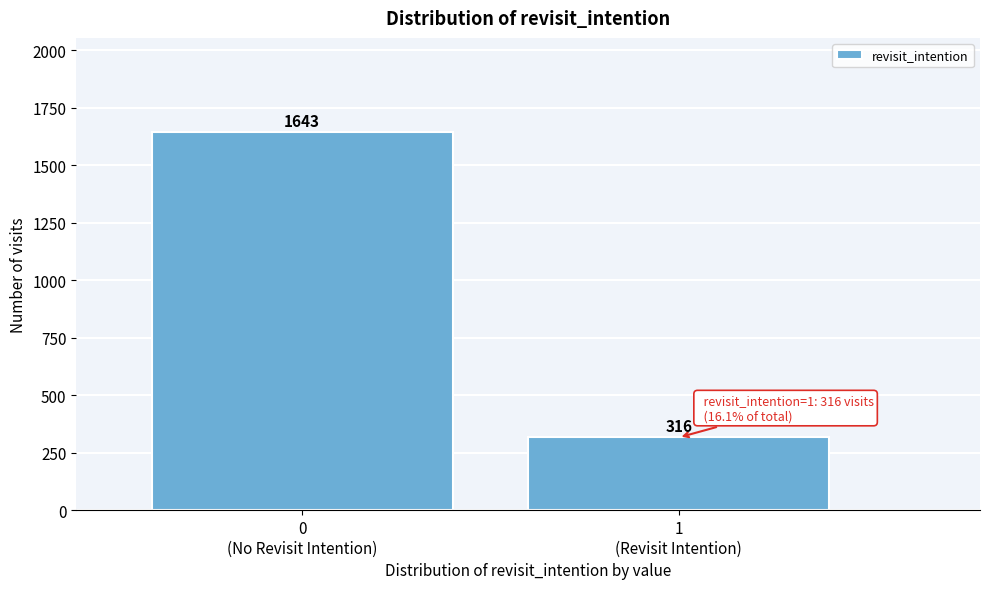

Reading right to left, list all the values displayed in this chart.

316	1643